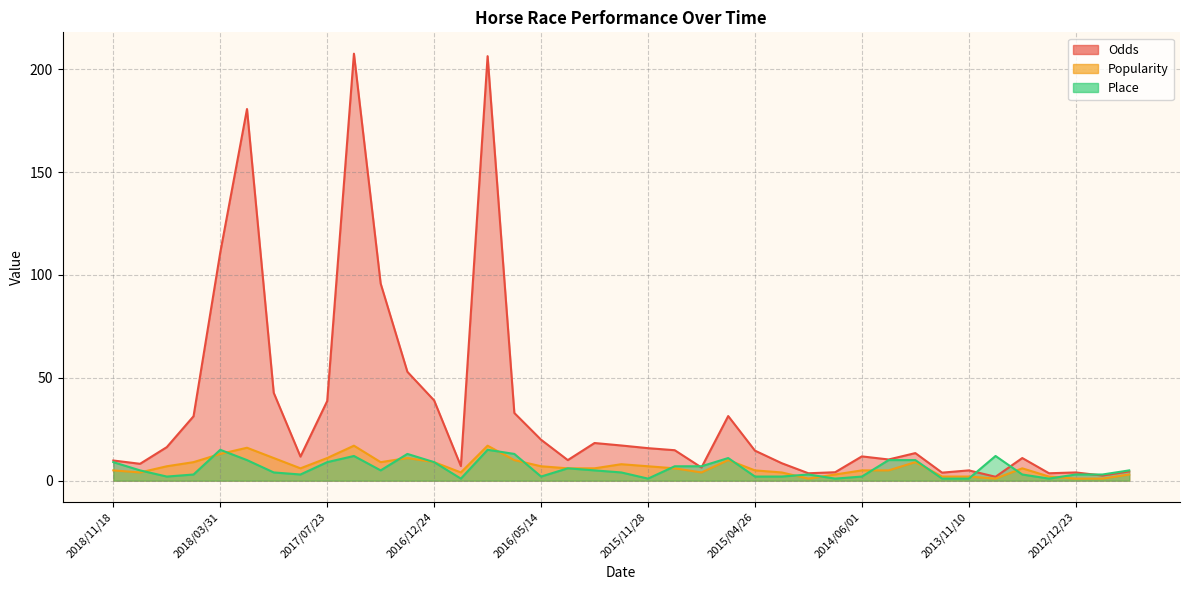

Reading left to right, list all the values displayed in this chart.

Odds: 9.8	8.2	16.3	31.3	110.9	180.6	42.7	11.7	38.7	207.5	95.8	52.9	39.0	7.1	206.3	32.9	19.9	10.0	18.3	17.1	15.8	14.8	6.4	31.4	14.6	8.5	3.6	4.1	11.8	10.3	13.4	3.9	5.0	1.9	11.0	3.6	4.0	2.5	4.5
Popularity: 5.0	4.0	7.0	9.0	13.0	16.0	11.0	6.0	11.0	17.0	9.0	11.0	9.0	4.0	17.0	10.0	7.0	6.0	6.0	8.0	7.0	6.0	4.0	10.0	5.0	4.0	1.0	3.0	5.0	5.0	9.0	2.0	2.0	1.0	6.0	2.0	1.0	1.0	3.0
Place: 9.0	5.0	2.0	3.0	15.0	10.0	4.0	3.0	9.0	12.0	5.0	13.0	9.0	1.0	15.0	13.0	2.0	6.0	5.0	4.0	1.0	7.0	7.0	11.0	2.0	2.0	3.0	1.0	2.0	10.0	10.0	1.0	1.0	12.0	3.0	1.0	3.0	3.0	5.0